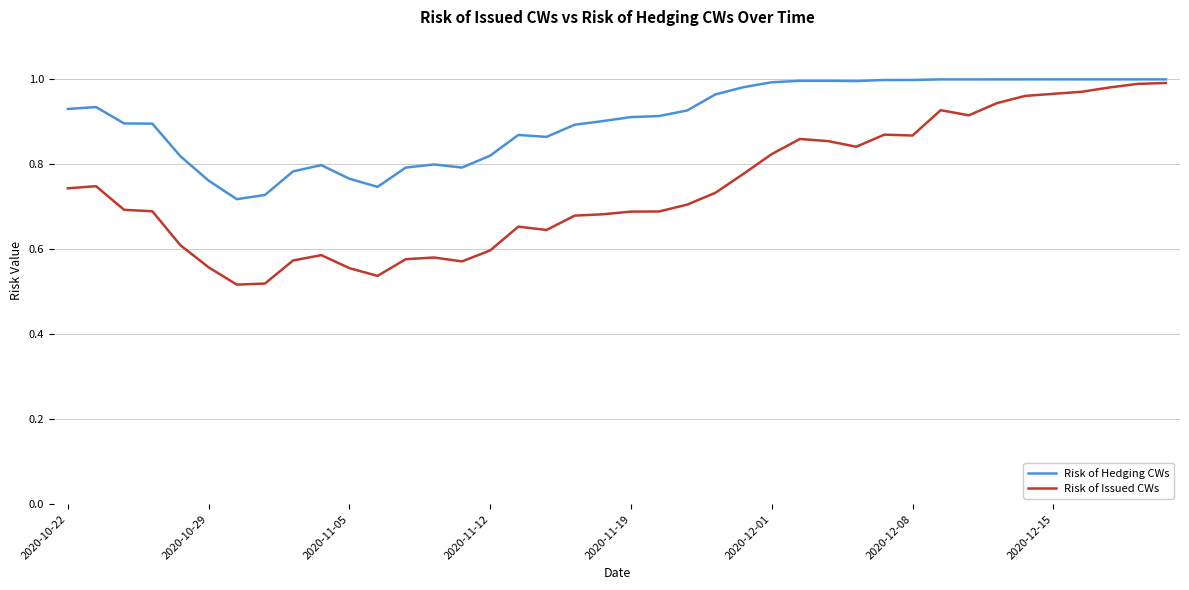

Which series has the widest spread of values?

Risk of Issued CWs